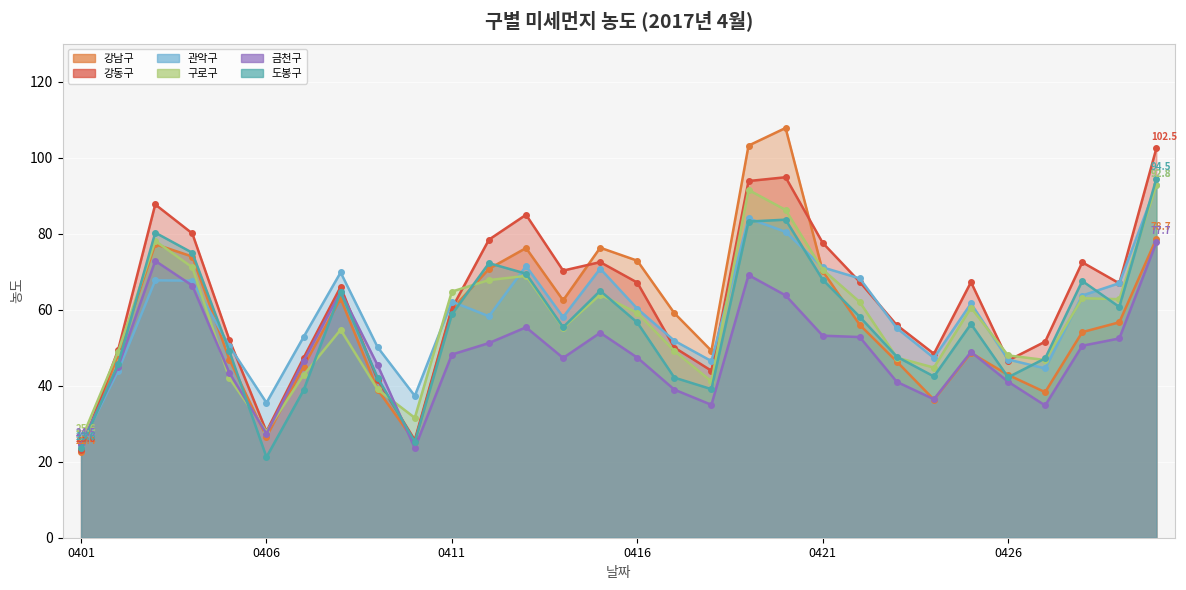

At which category does 도봉구 reach its first local valley?

0406